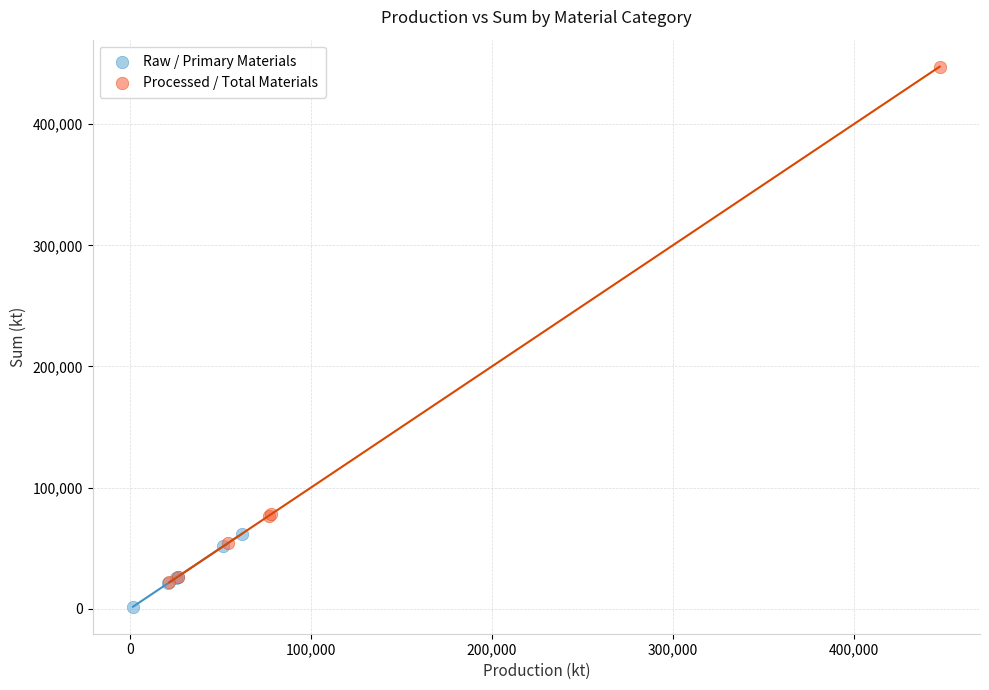

Which series contains the highest Y value?

Processed / Total Materials